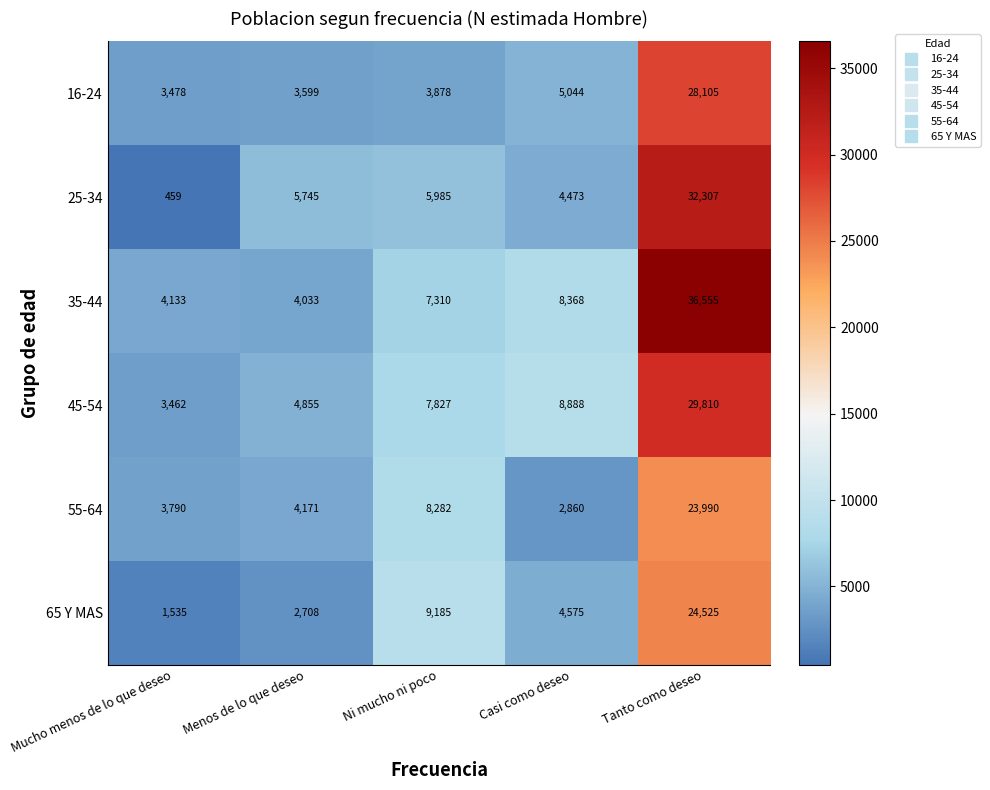

What is the difference between the second highest and second lowest values in the 25-34 series?

1512